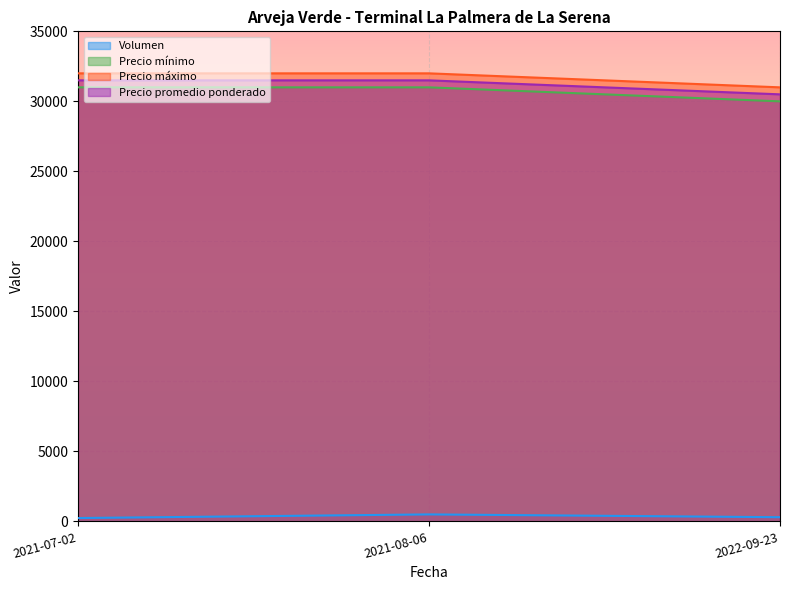

Which has a higher value, 2021-08-06 or 2022-09-23?

2021-08-06